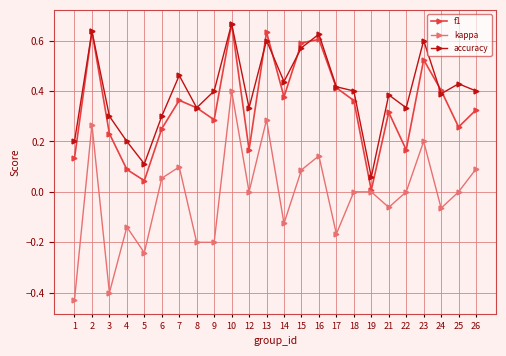

Which category has the highest value in the kappa series?

10